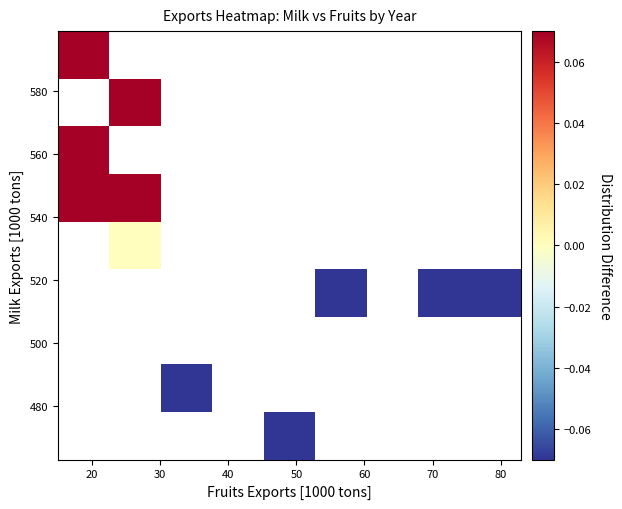

How many data points does each series have?

9